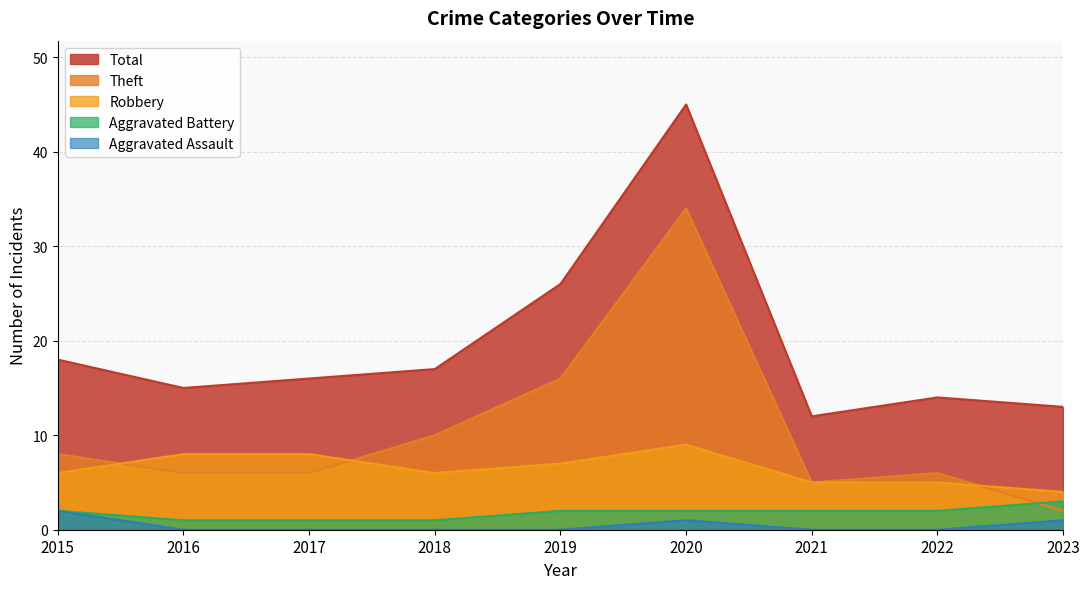

Which series has the widest spread of values?

Total